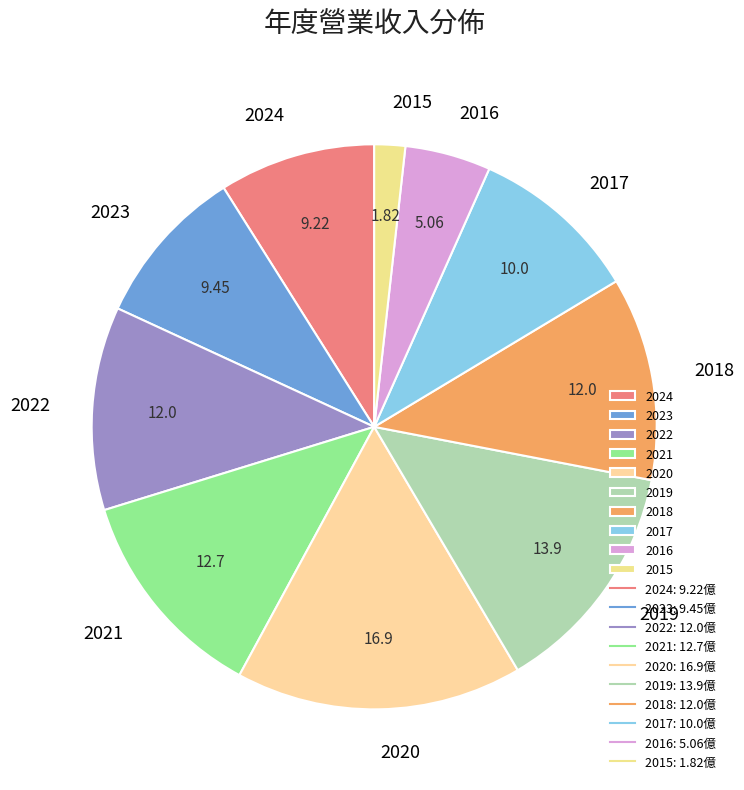

Which category has the biggest portion of the pie?

2020